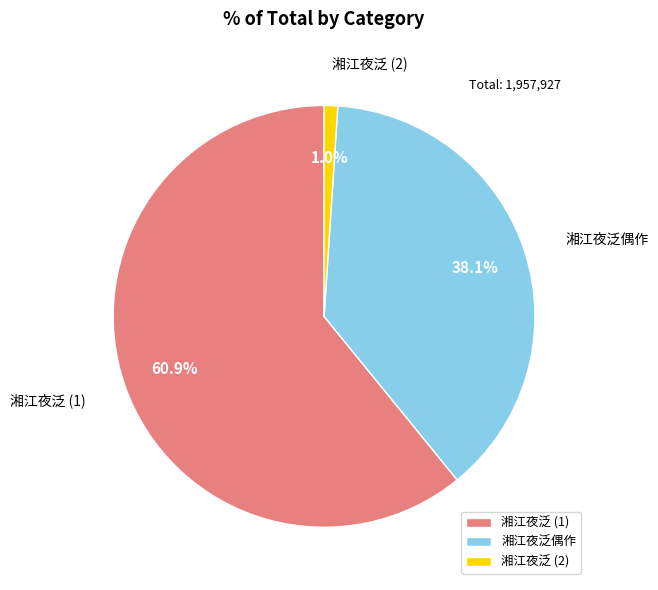

Which has a higher value, 湘江夜泛 (2) or 湘江夜泛偶作?

湘江夜泛偶作